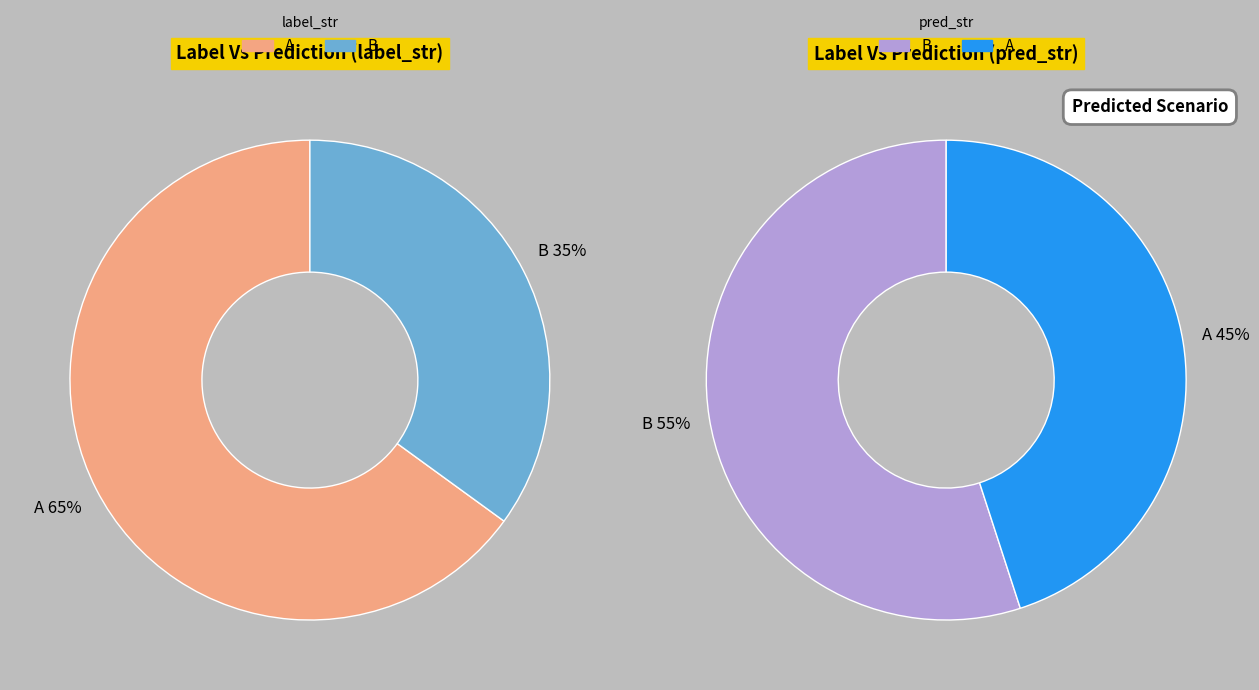

How many slices are in this pie chart?

2